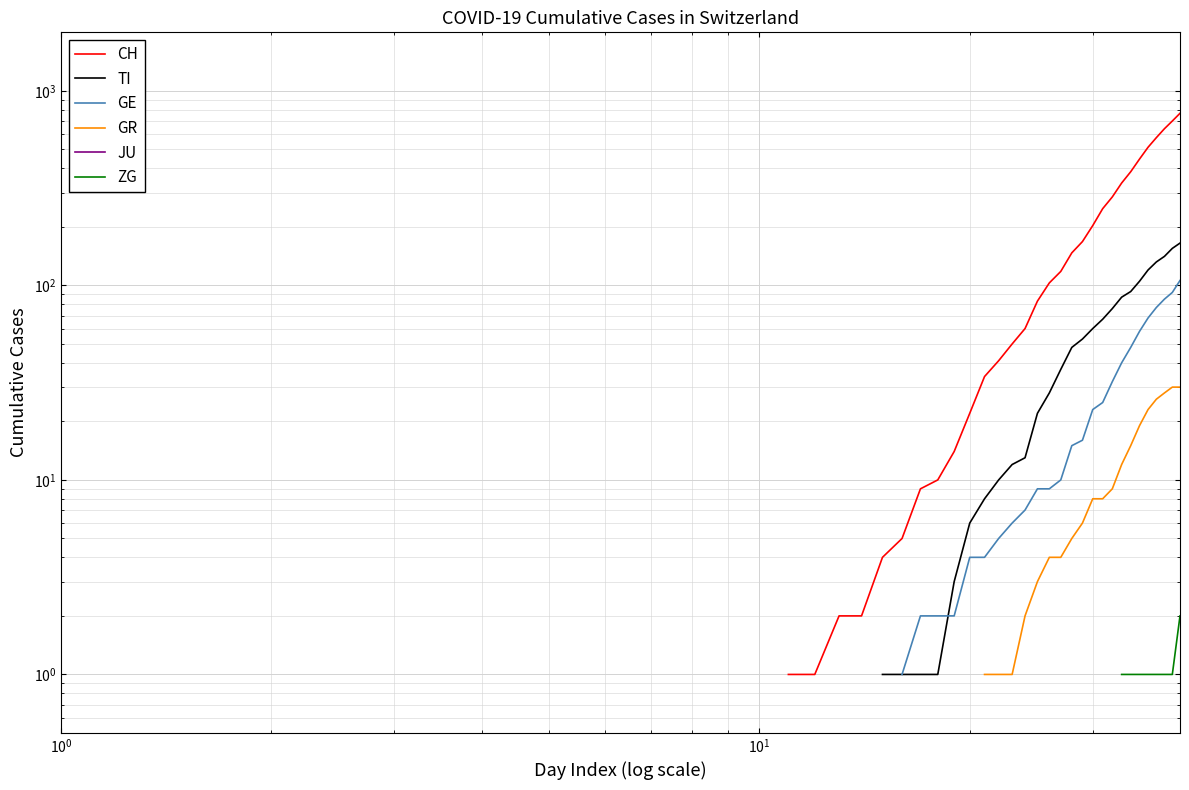

How many lines are shown in the chart?

6